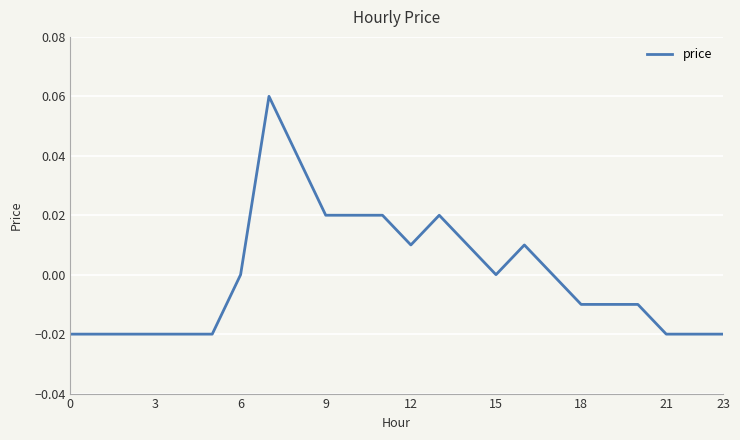

Between 12 and 21, which is larger?

12